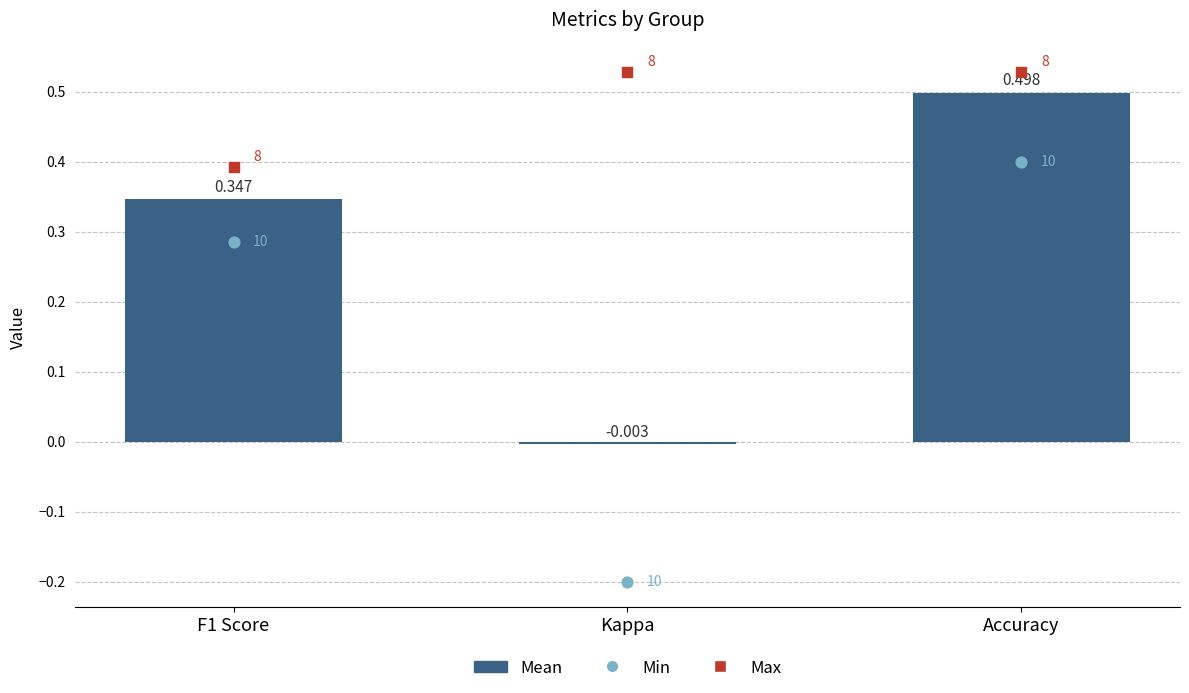

What is the change in value from F1 Score to Accuracy?

+0.2